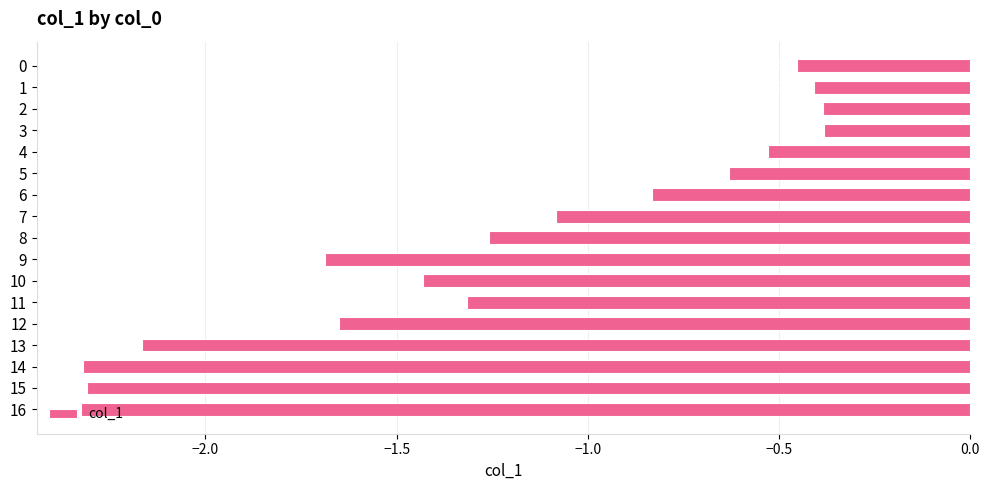

What is the change in value from 10 to 15?

-0.9